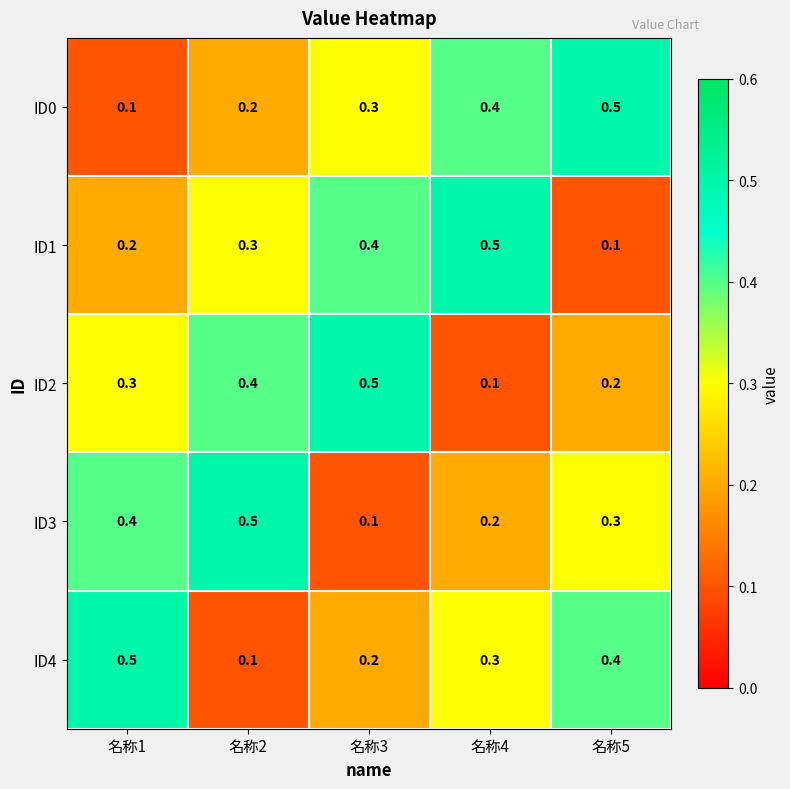

What is the difference between the second highest and minimum values in the ID4 series?

0.3